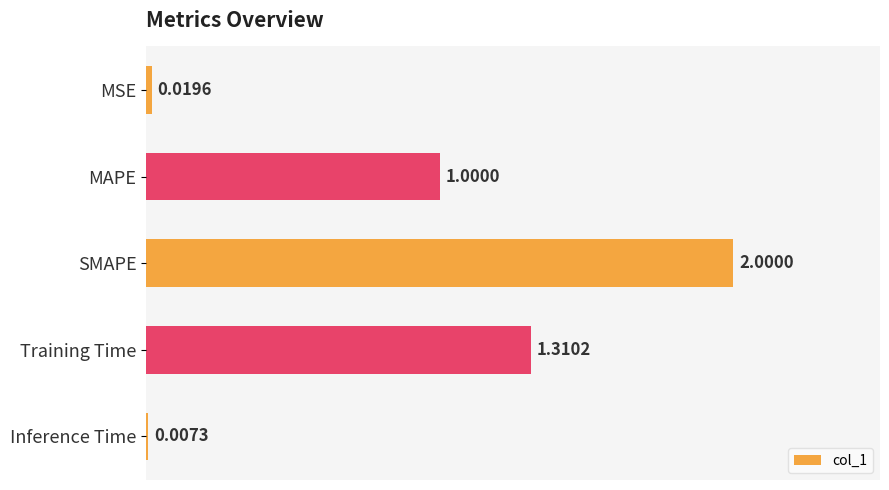

What is the sum of all values?

4.3